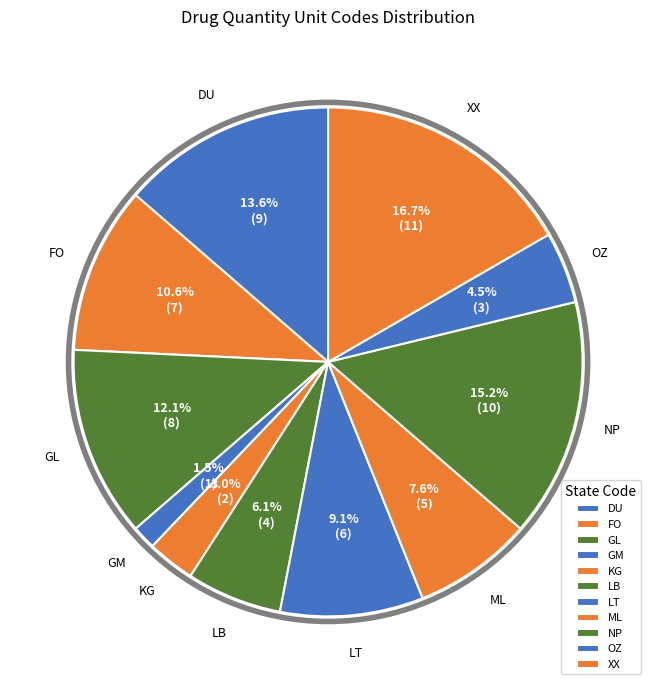

Combined, do GL and FO account for over 50%?

No